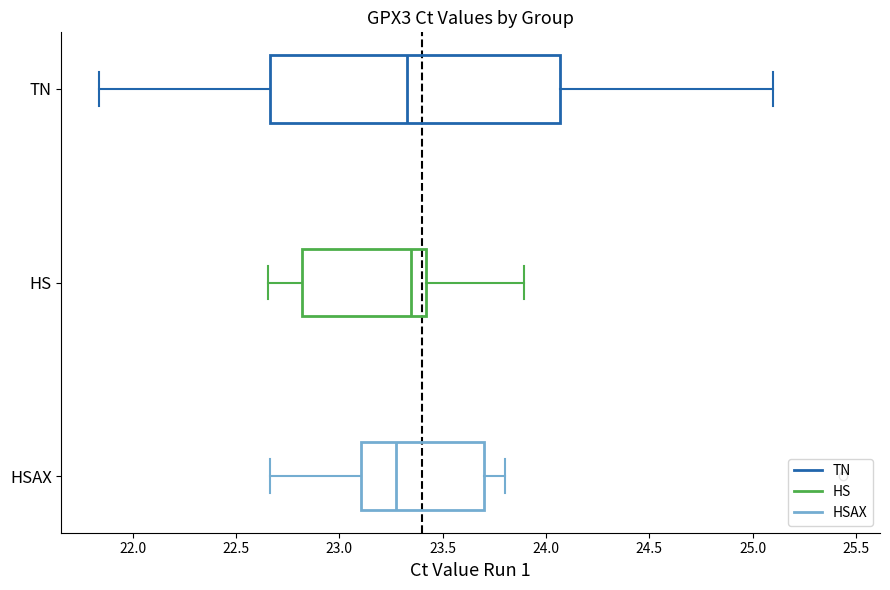

Reading bottom to top, read every box against the x-axis: the position of its median line, the range the box covers, and the ends of its whiskers. The values are not printed on the chart, so give them approximately, as read against the axis.

HSAX: median 23.30, box 23.10 to 23.70, whiskers 22.65 to 23.80
HS: median 23.35, box 22.80 to 23.40, whiskers 22.65 to 23.90
TN: median 23.35, box 22.65 to 24.05, whiskers 21.85 to 25.10